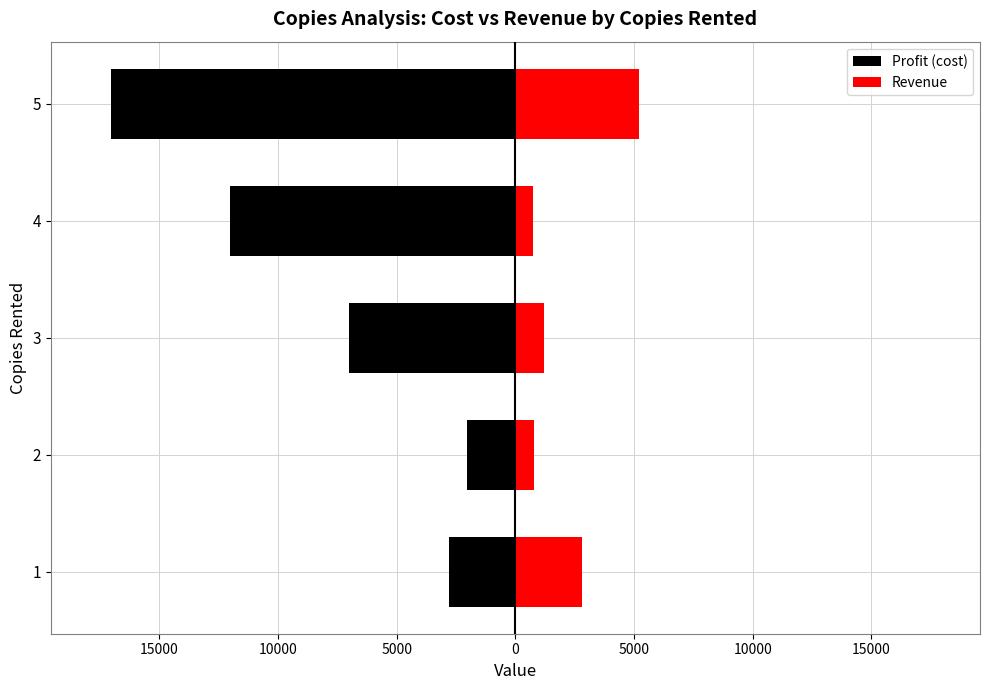

How many bars are there in total?

10